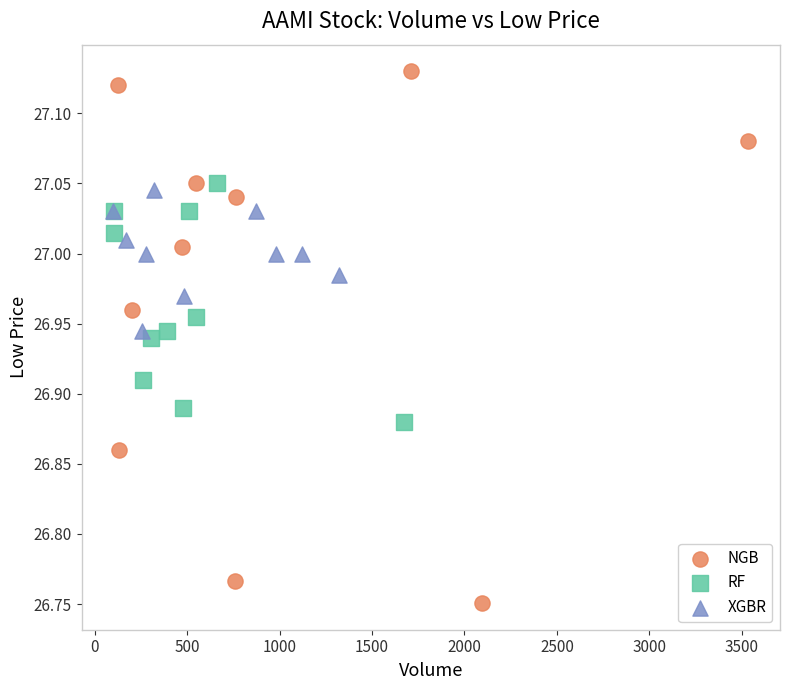

Which series contains the highest Y value?

NGB